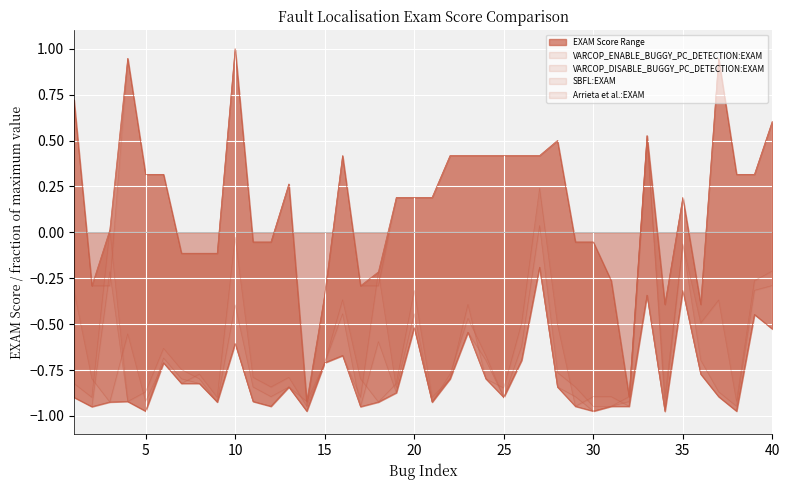

How many distinct data groups are displayed?

4